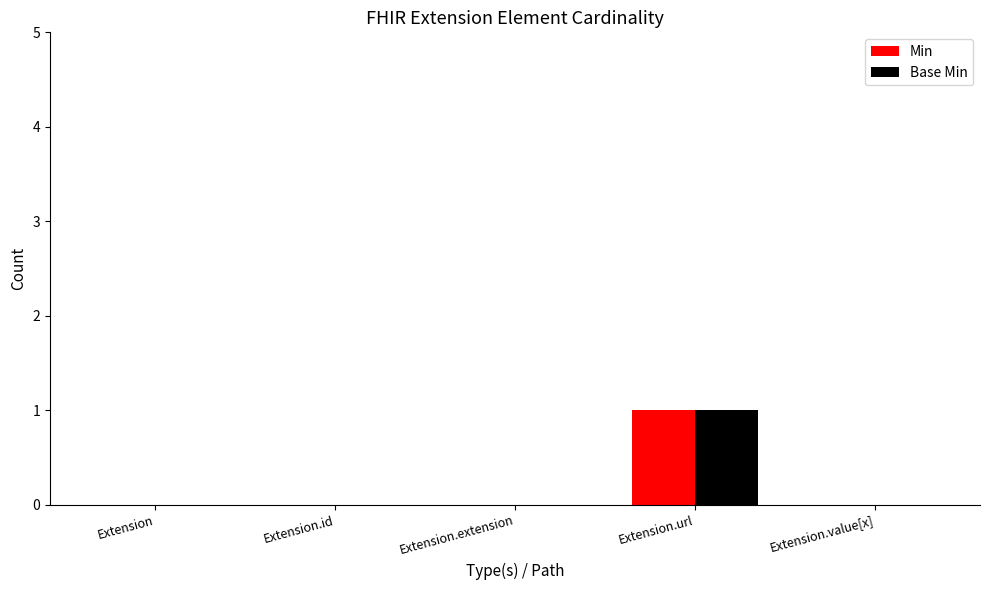

Are the bars horizontal?

No